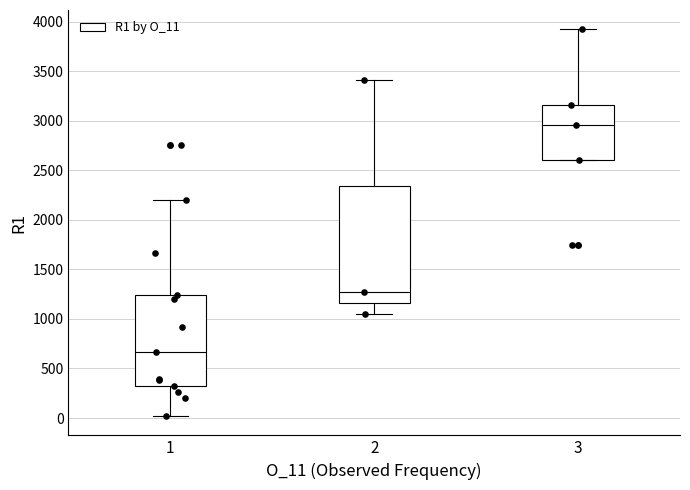

Which box is the tallest, from its lower edge to its upper edge?

2